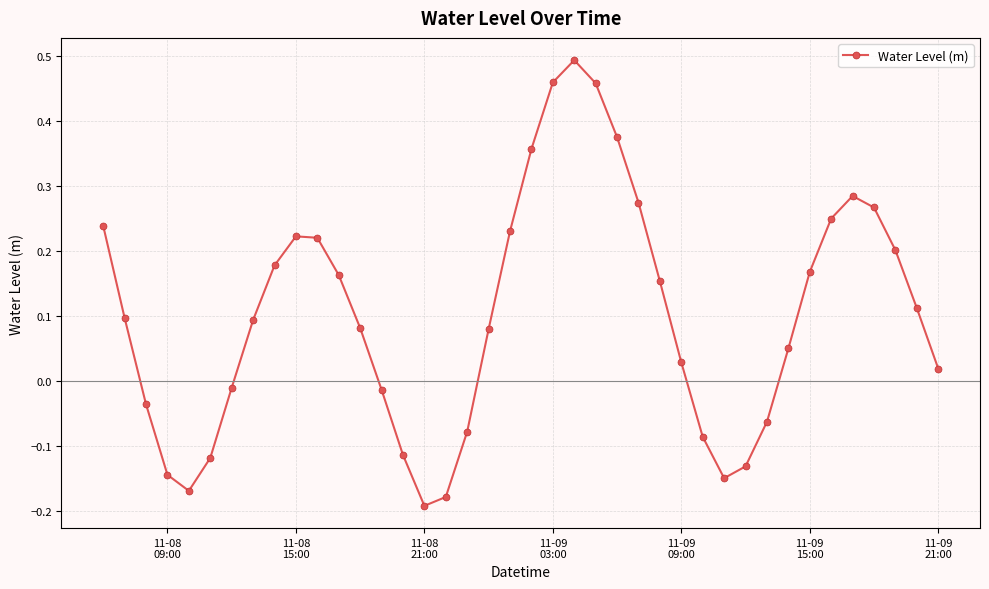

True or false: the data has more than 2 interior local peaks.

True